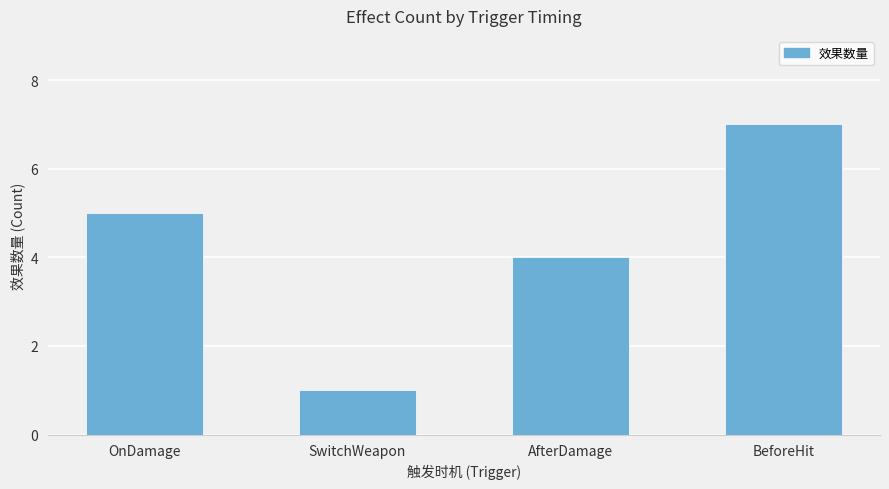

Which category has the lowest value across all series?

SwitchWeapon